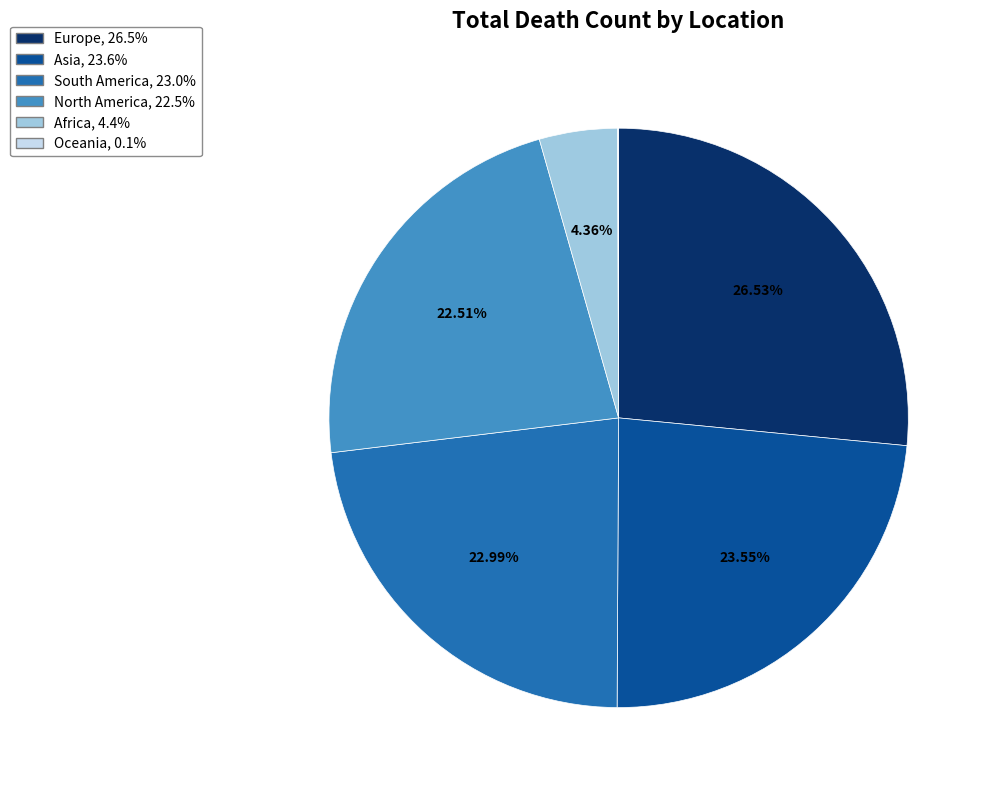

What is the ratio of the value at North America to the value at Europe?

0.8